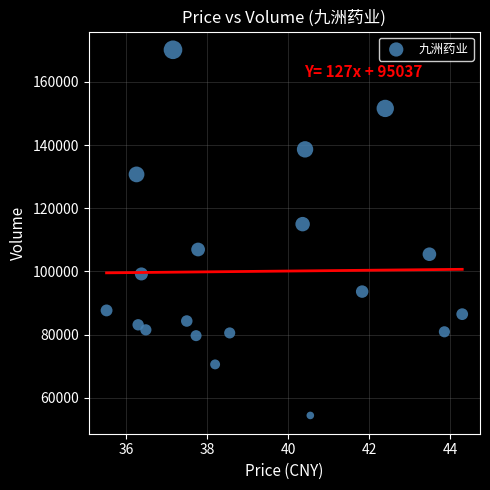

What Y value in the scatter plot is closest to 112280?

114965